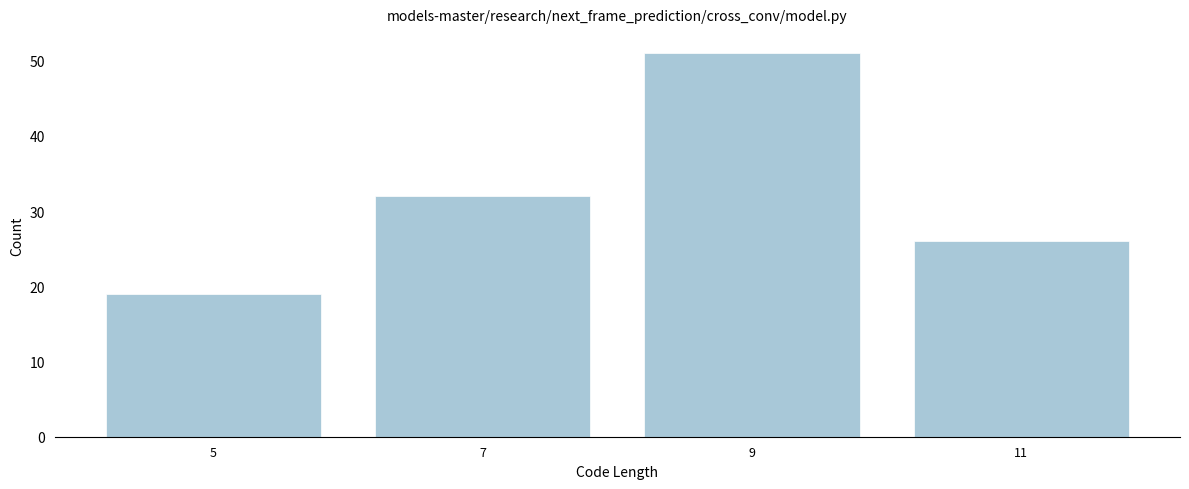

Reading left to right, what are all the values shown in this chart?

19	32	51	26